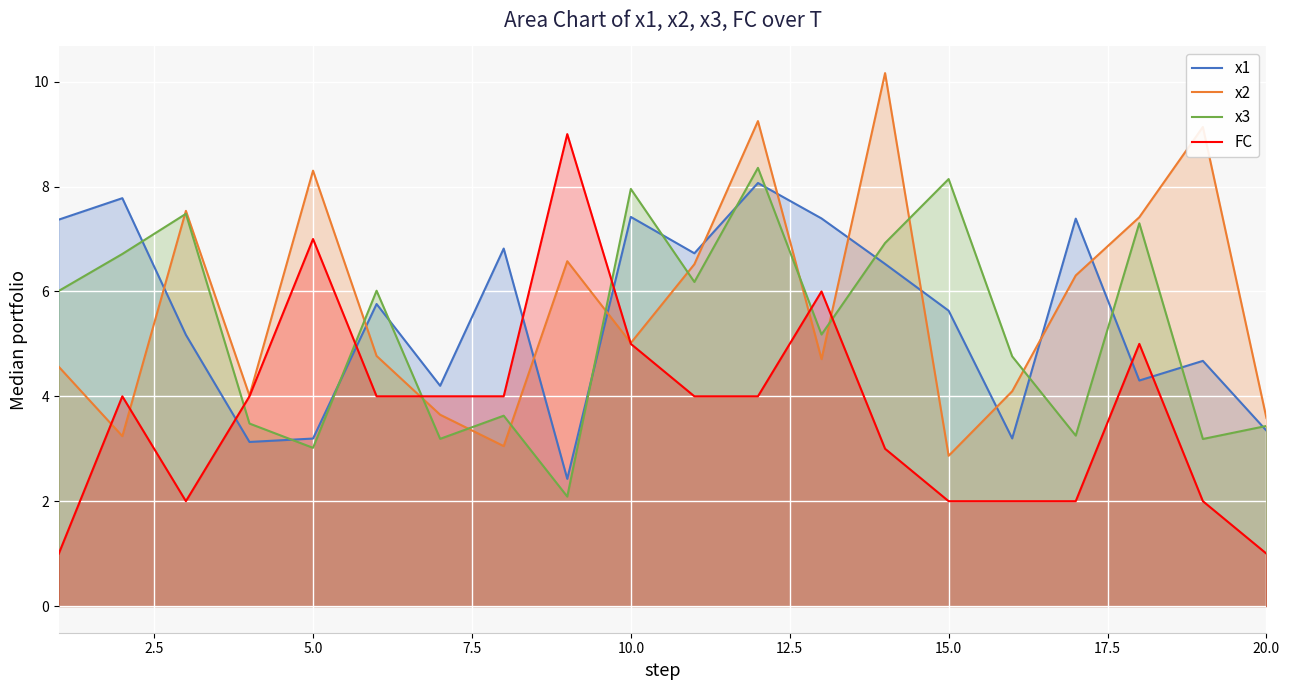

After their last crossing, which series has the higher values: x3 or FC?

x3